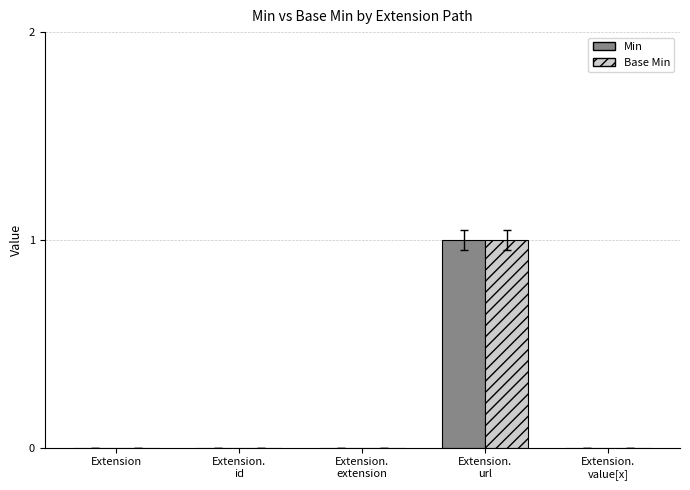

Is it true that Base Min equals 0 at Extension?

True